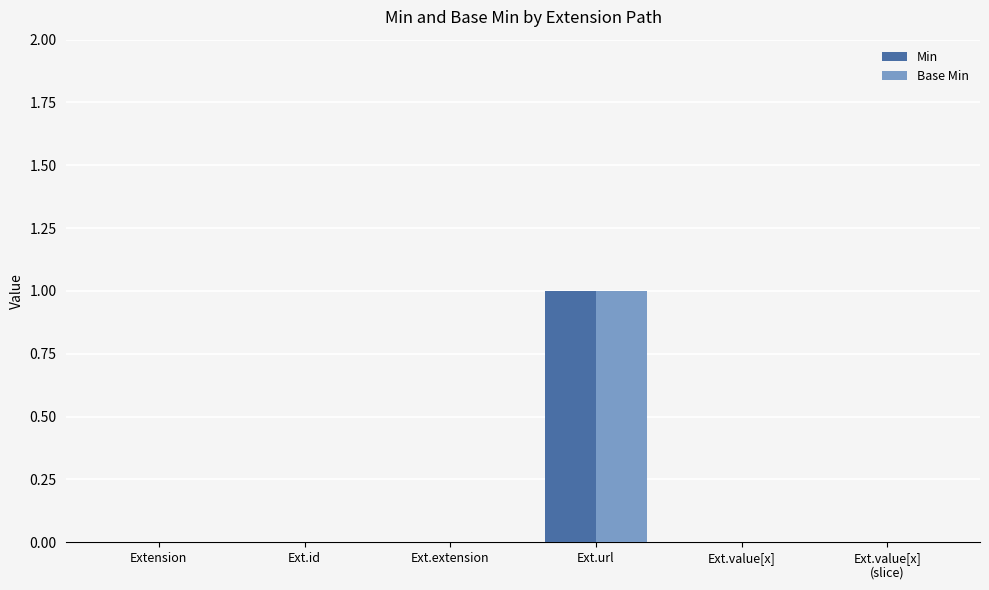

The value of Min at Ext.extension is 0. True or false?

True